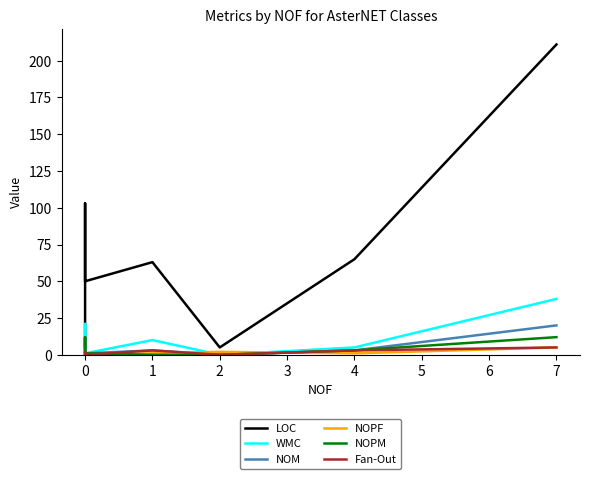

Is the value of NOPF at 2 greater than the value of NOM at 7?

No